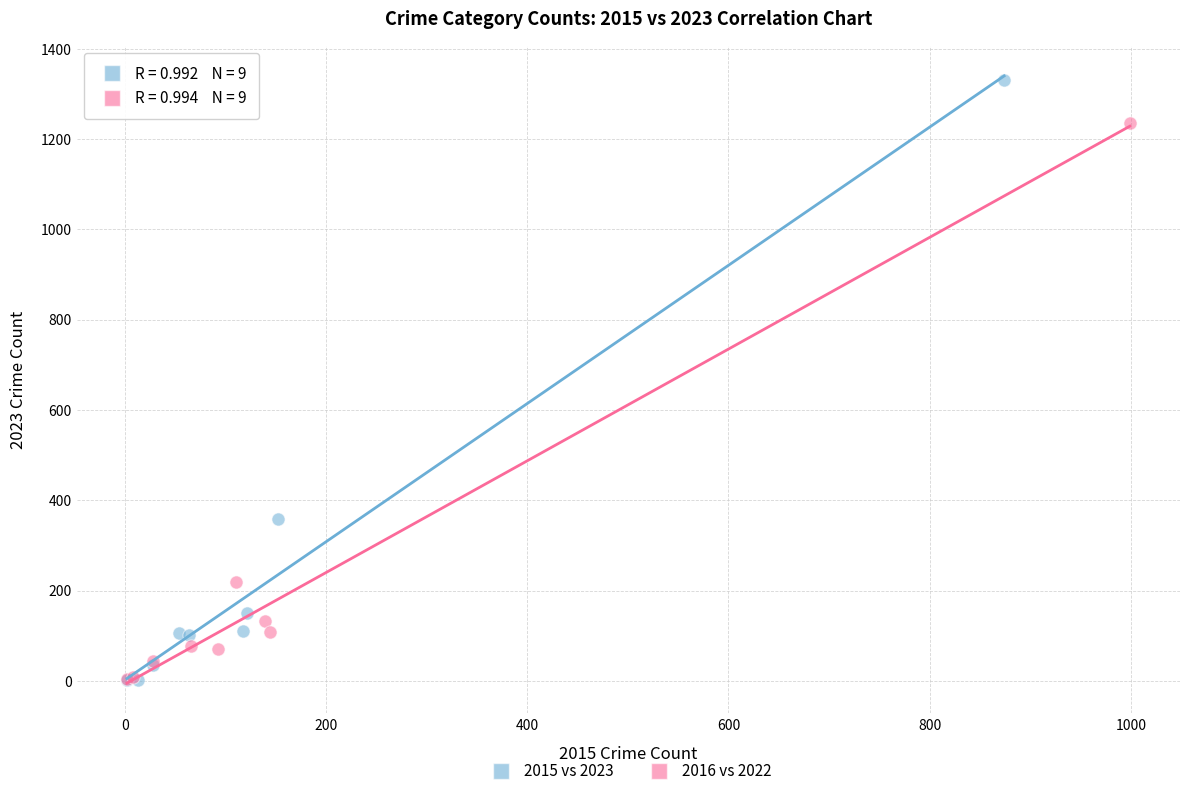

Which series contains the highest Y value?

2015 vs 2023